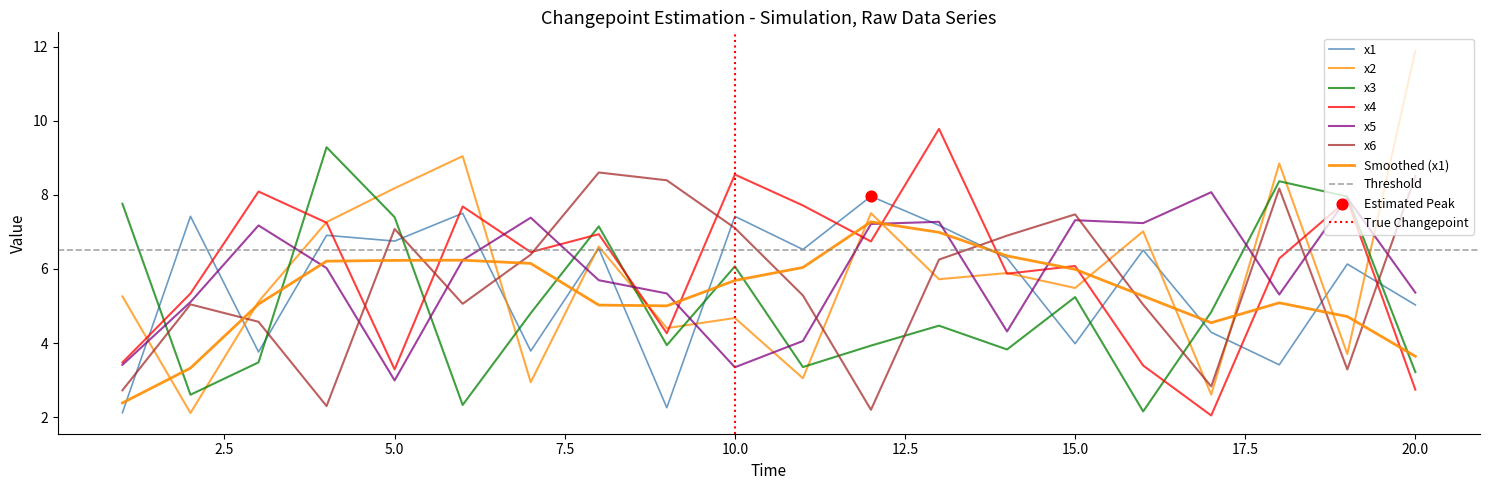

Which series contains the highest Y value?

x2